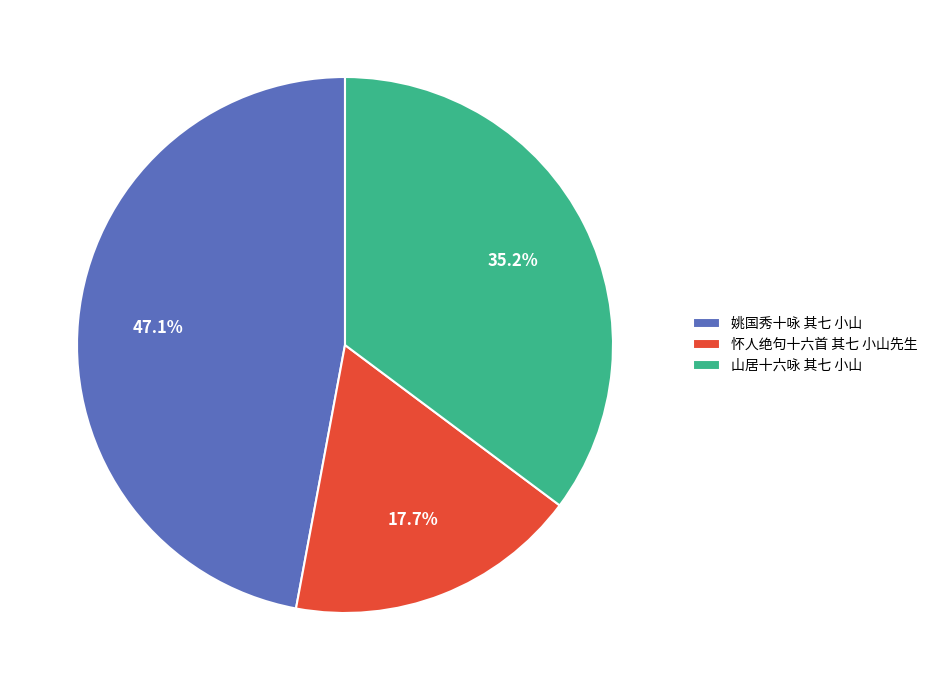

Approximately how many times larger is the value at 怀人绝句十六首 其七 小山先生 compared to 山居十六咏 其七 小山?

0.5